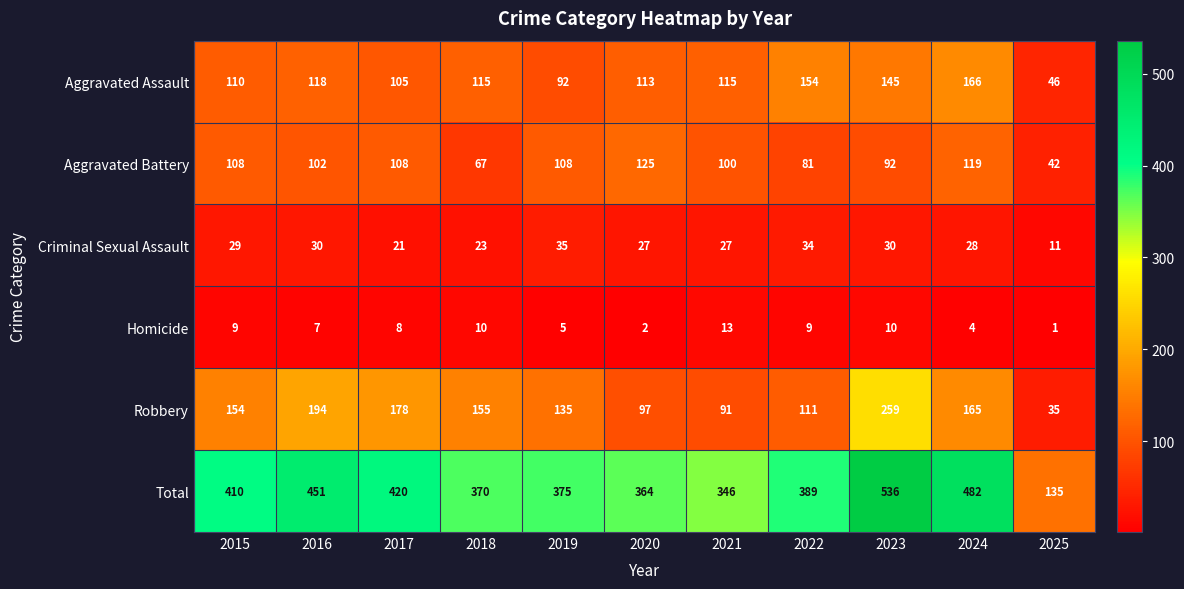

What is the total value across all series at 2019?

750